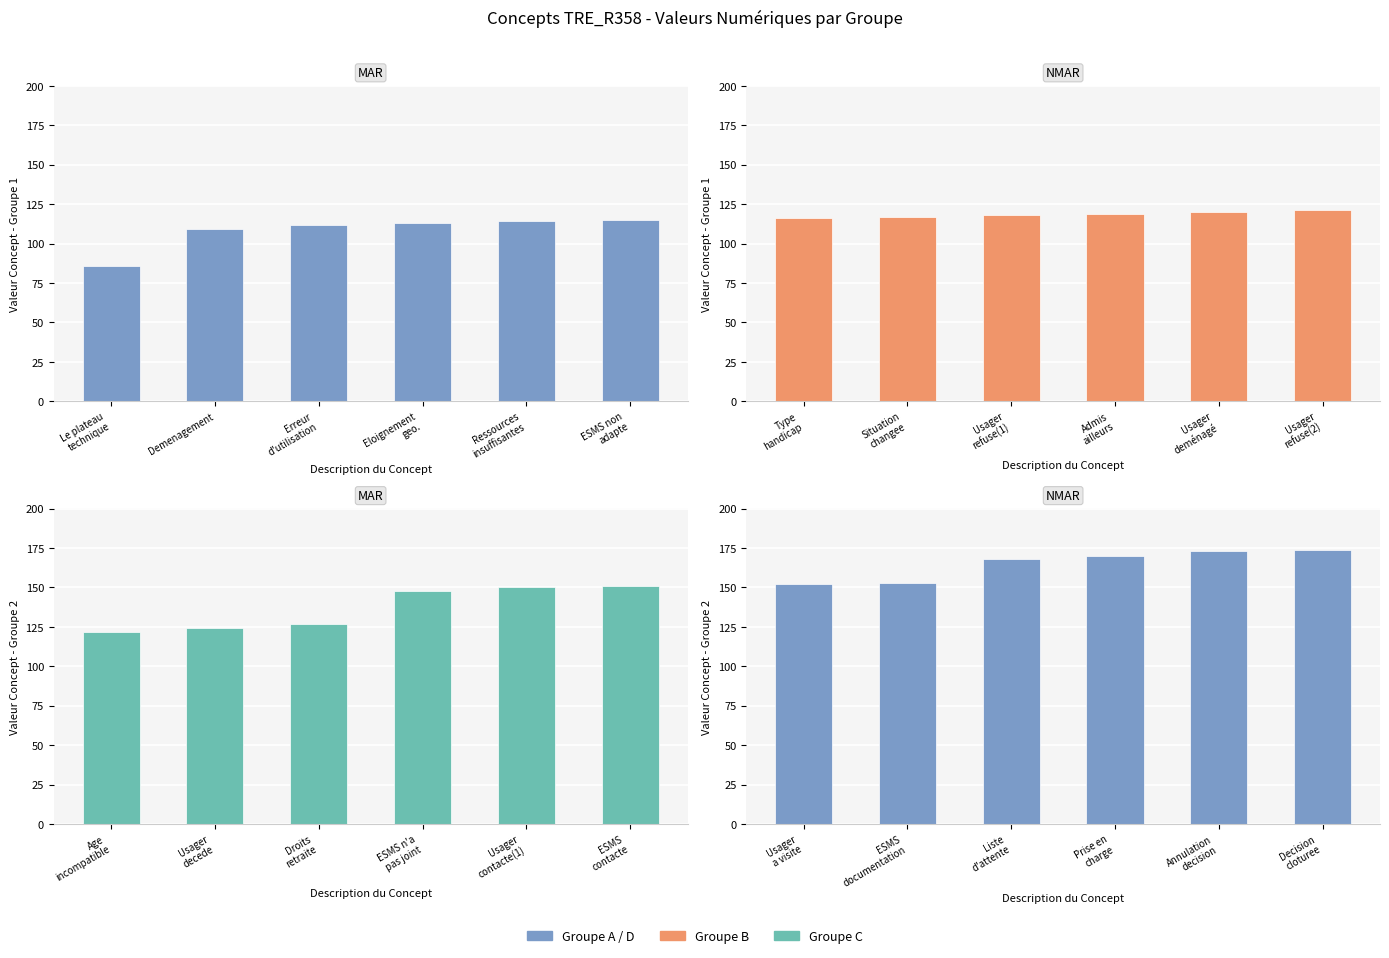

What is the highest value of the Groupe B series?

121